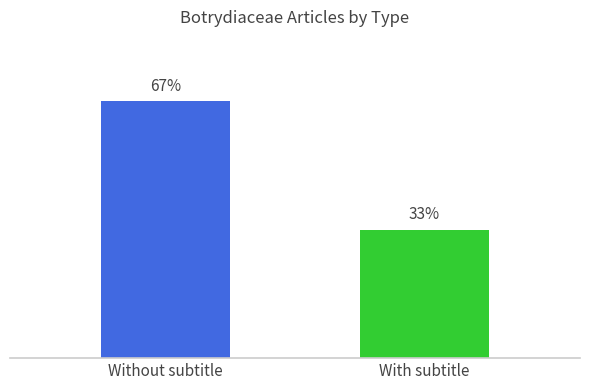

Are the bars grouped side by side (vs. stacked)?

Yes